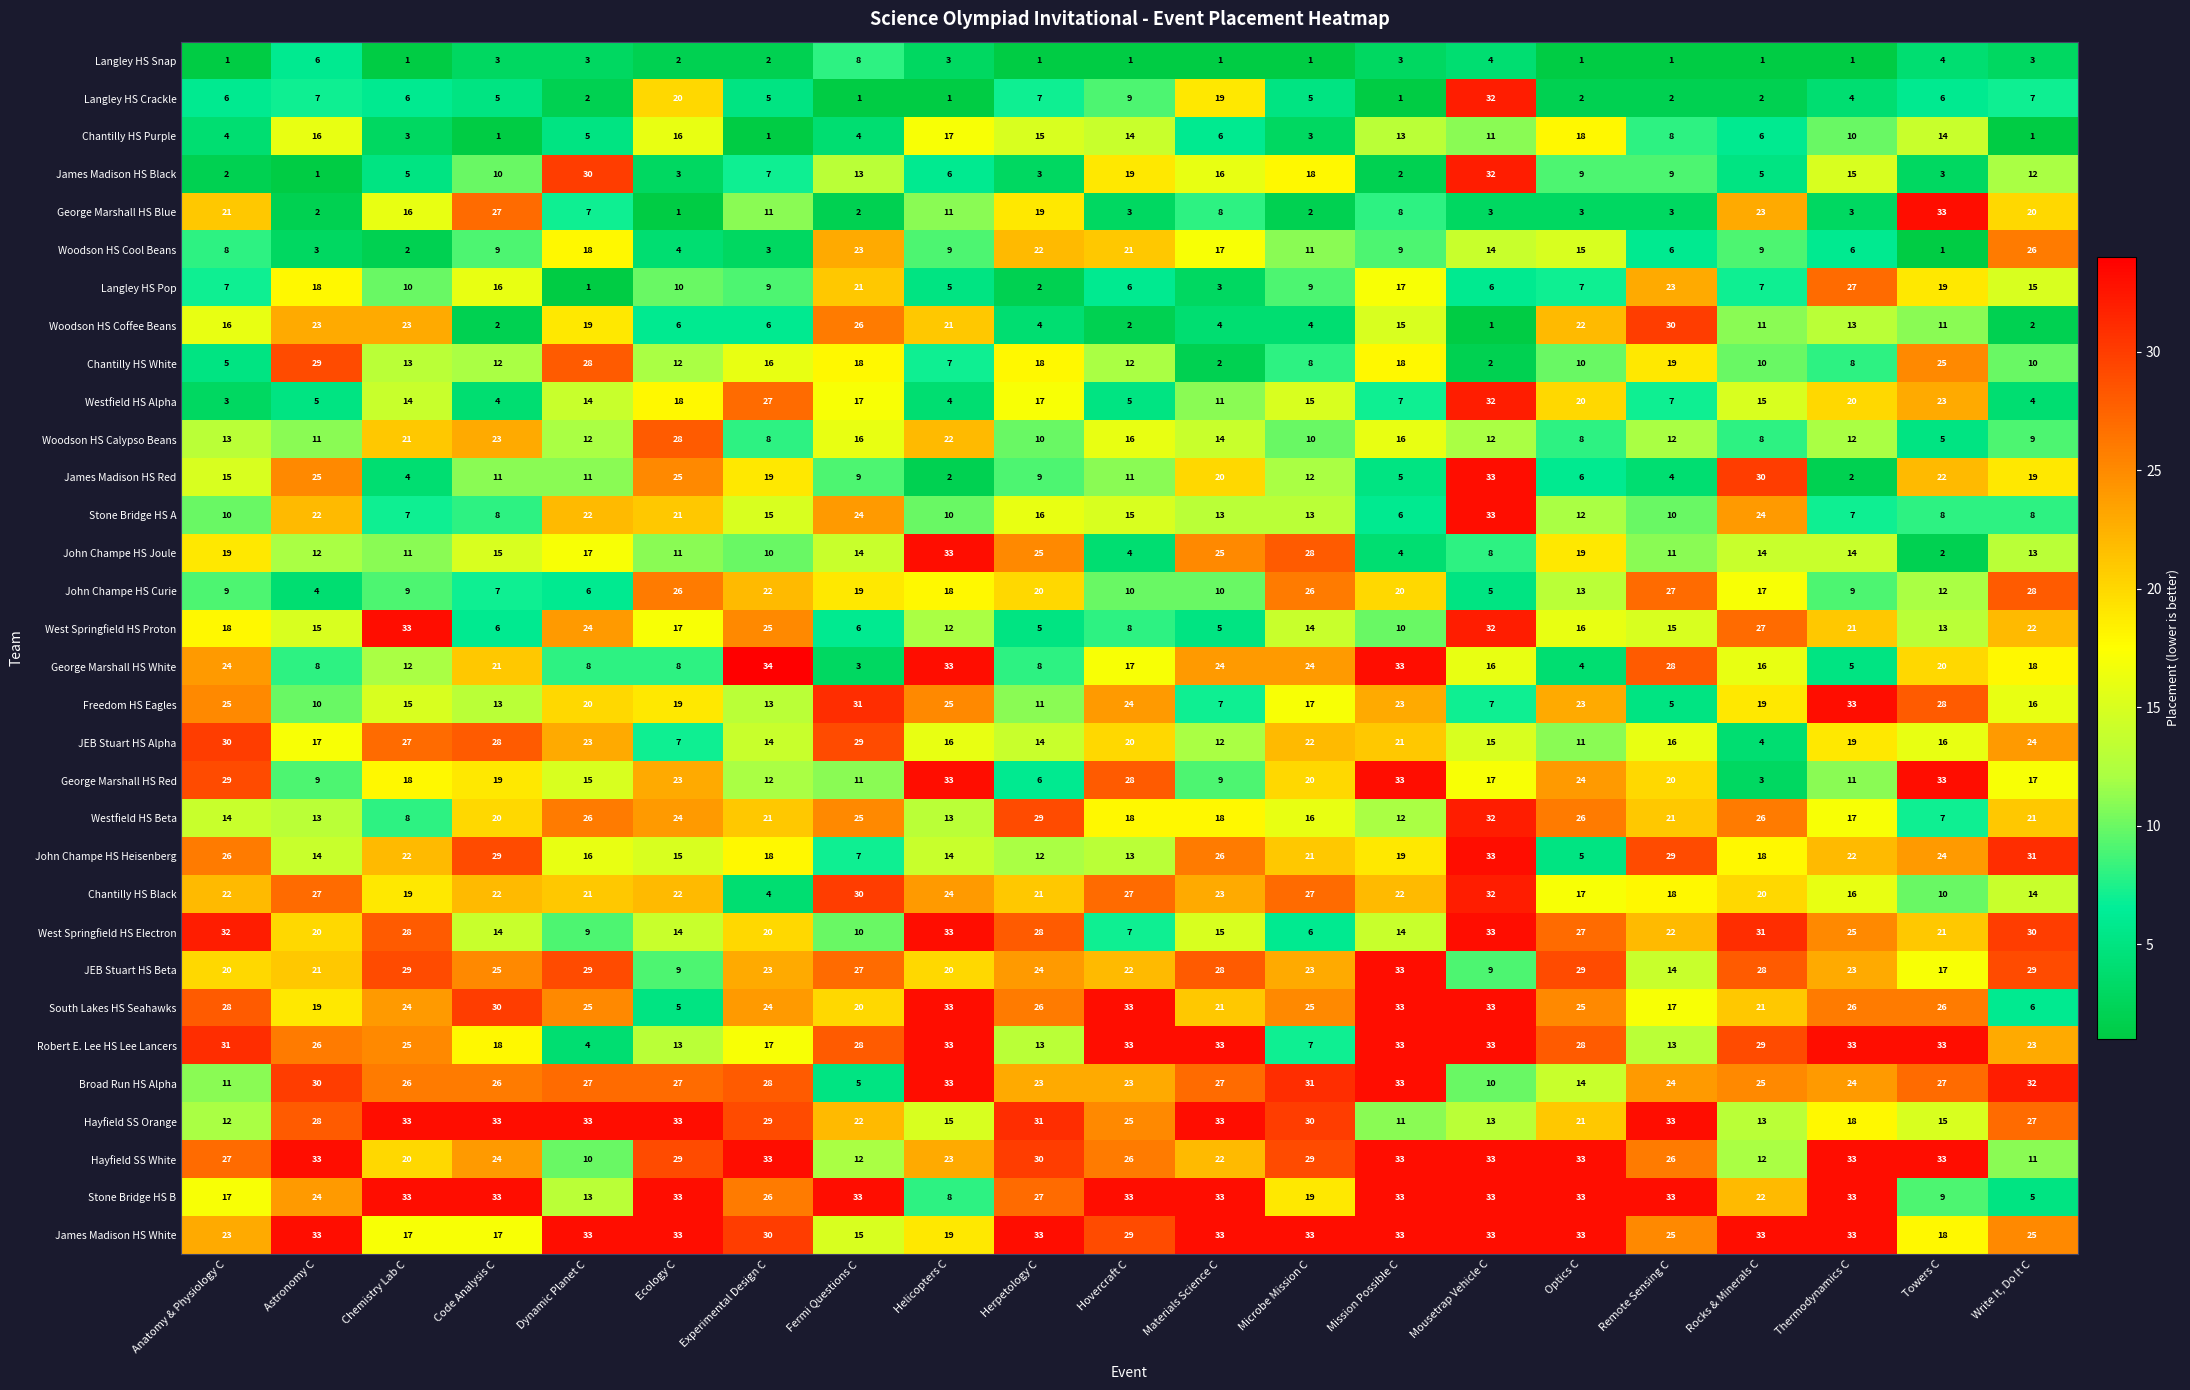

At which category is the sum across all series the highest?

Mousetrap Vehicle C